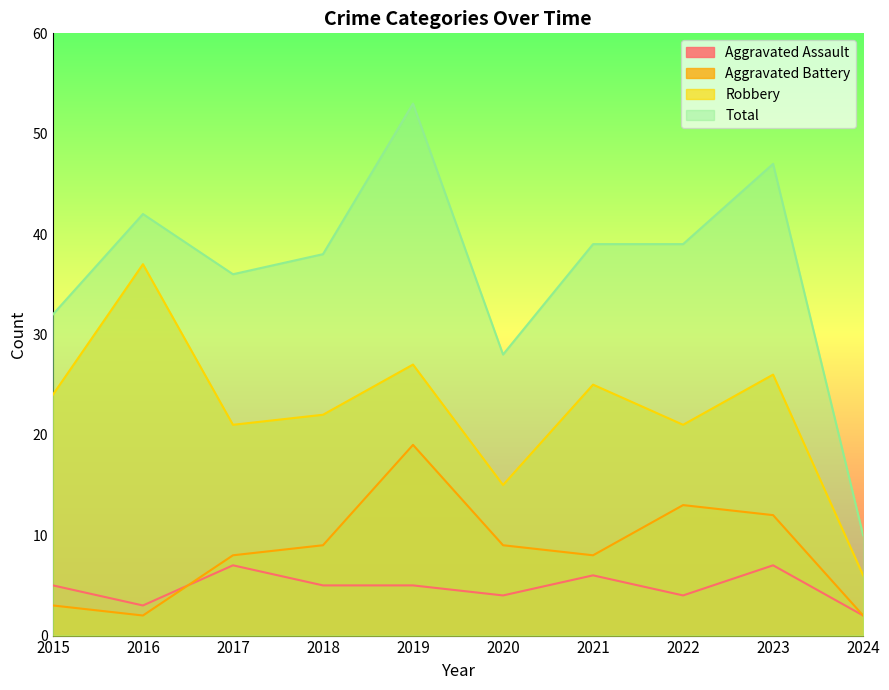

How many values in the Robbery series exceed 24?

4